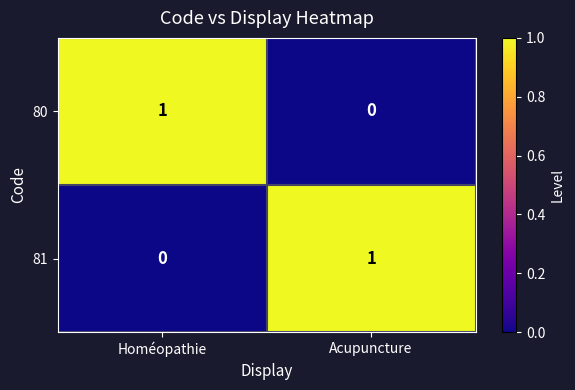

The 81 series shows 1 at Acupuncture. True or false?

True